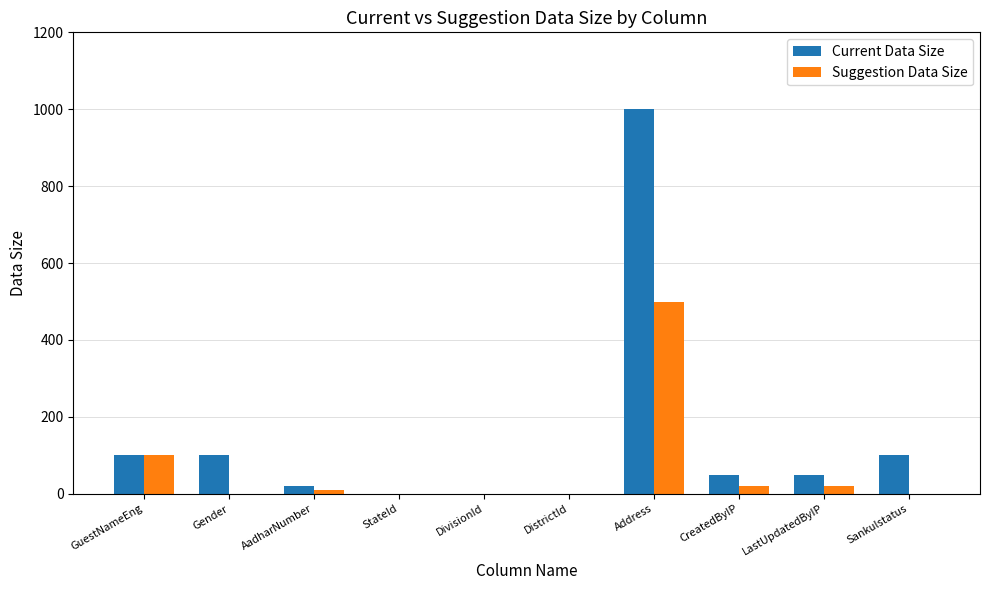

How many series are shown in this chart?

2